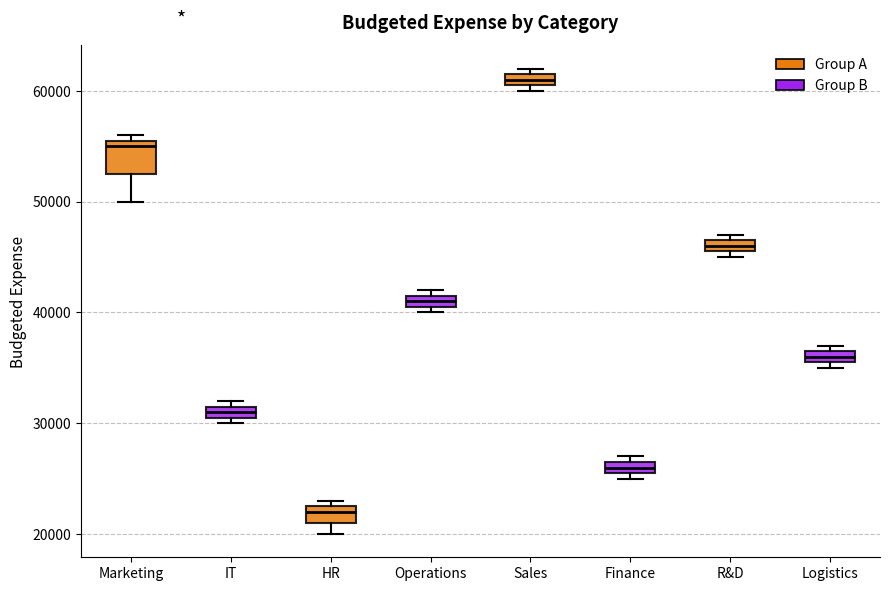

Which box's median line is the lowest?

HR